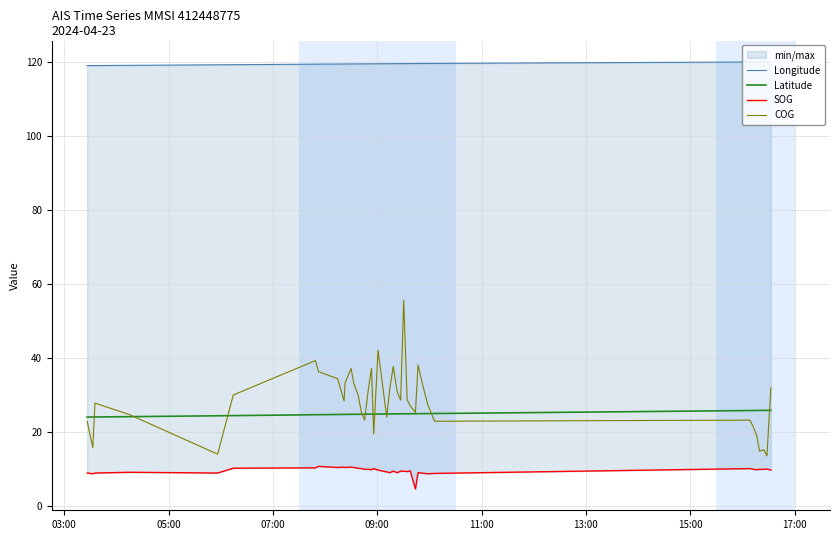

What is the maximum value for COG?

55.6